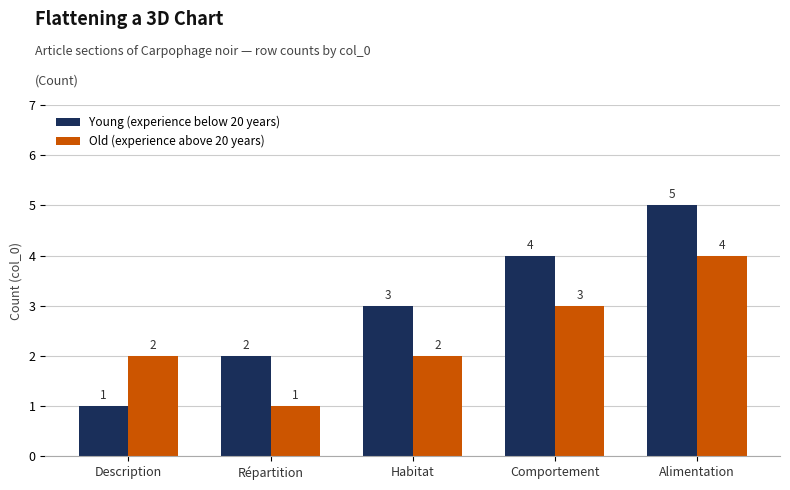

How many data points does each series have?

5